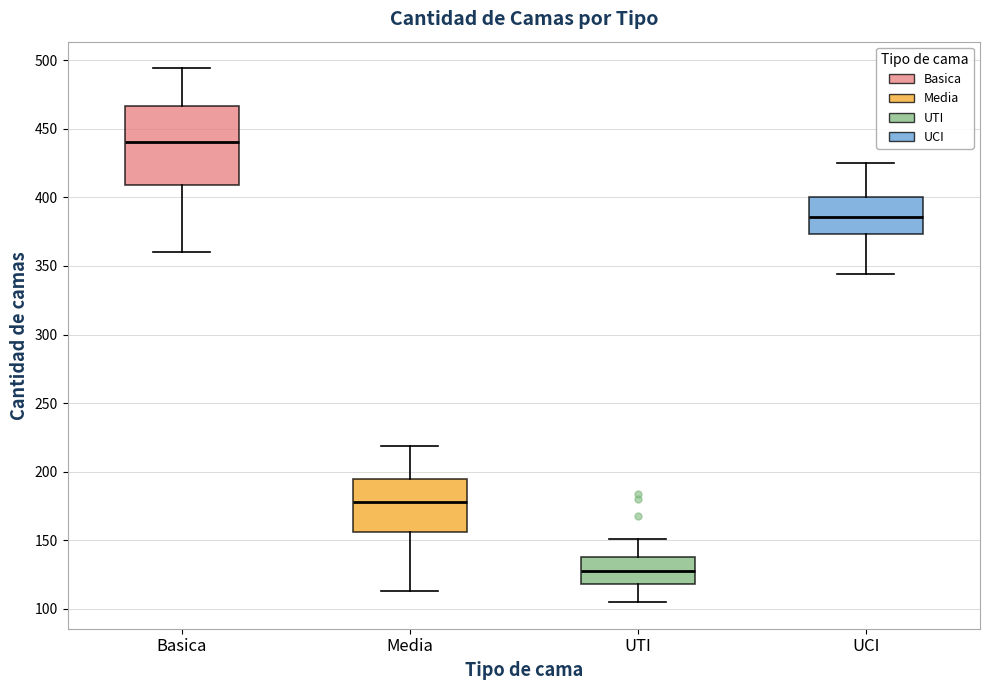

Reading left to right, read every box against the y-axis: the position of its median line, the range the box covers, and the ends of its whiskers. The values are not printed on the chart, so give them approximately, as read against the axis.

Basica: median 440, box 410 to 465, whiskers 360 to 495
Media: median 180, box 155 to 195, whiskers 115 to 220
UTI: median 130, box 120 to 140, whiskers 105 to 150
UCI: median 385, box 375 to 400, whiskers 345 to 425